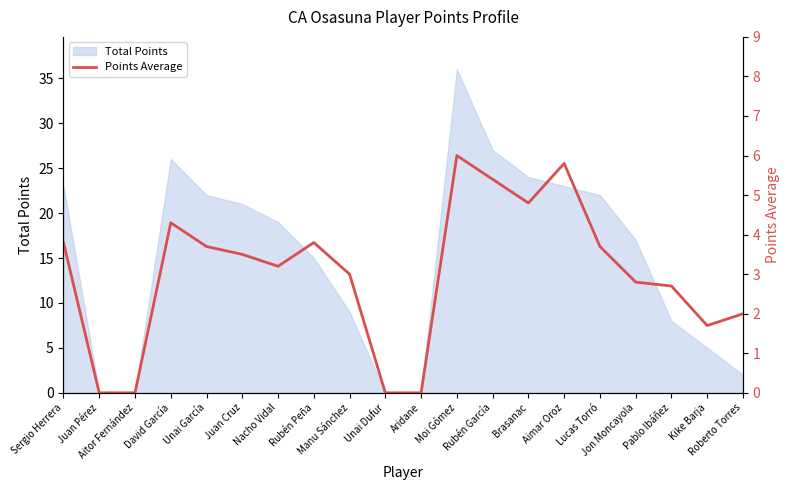

Does the chart display data point markers on the line(s)?

No